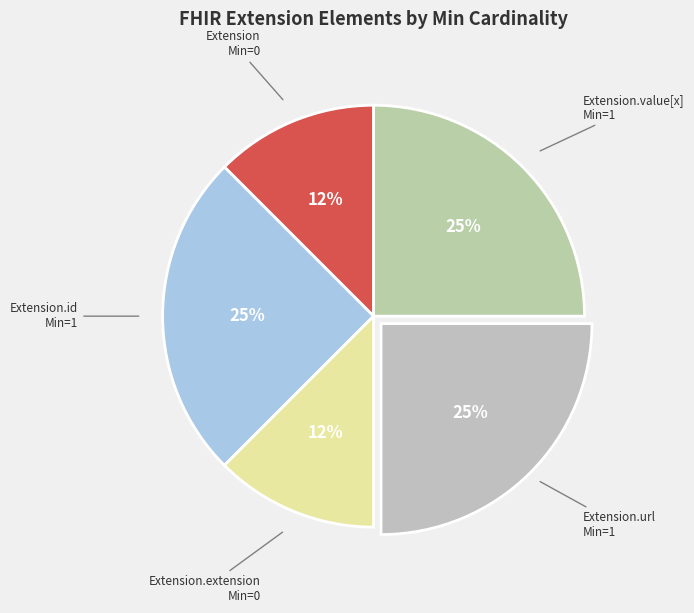

Does Extension.extension represent more than half of the total?

No